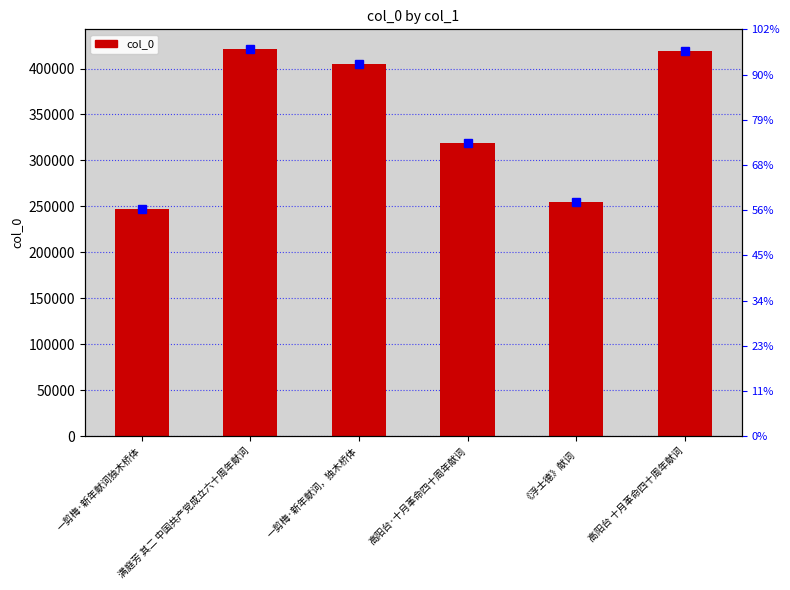

Reading left to right, transcribe all the data shown in this chart.

一剪梅·新年献词独木桥体=246718	满庭芳 其二 中国共产党成立六十周年献词=421606	一剪梅·新年献词，独木桥体=404450	高阳台·十月革命四十周年献词=319240	《浮士德》献词=254902	高阳台 十月革命四十周年献词=419121